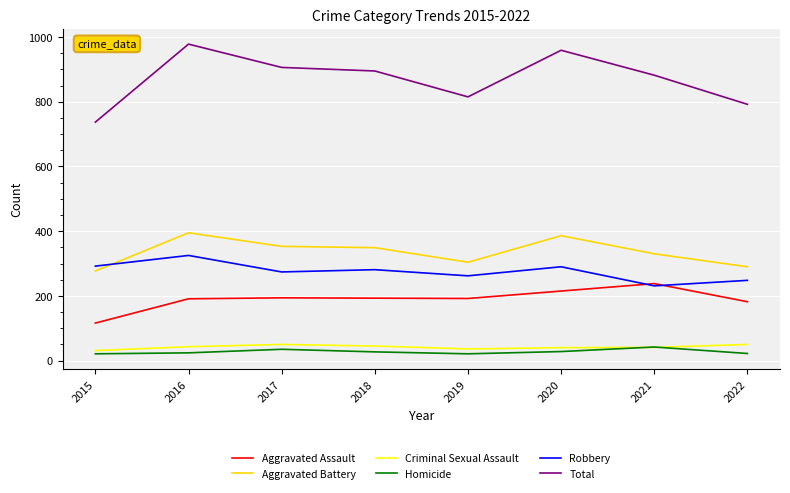

True or false: Homicide and Aggravated Assault intersect in this chart.

False